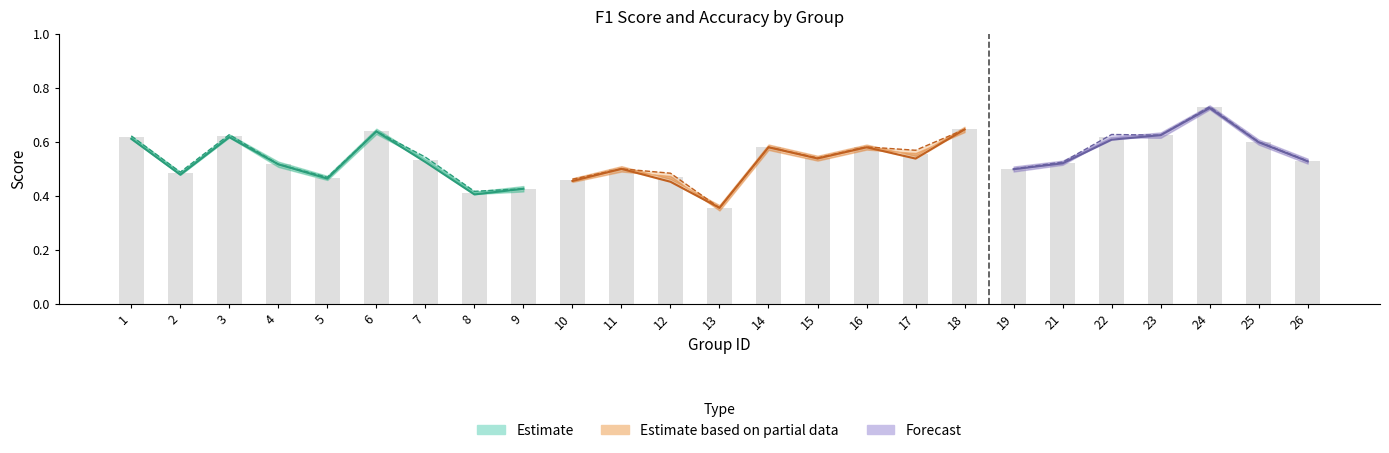

What is the change in value from 13 to 23?

+0.3